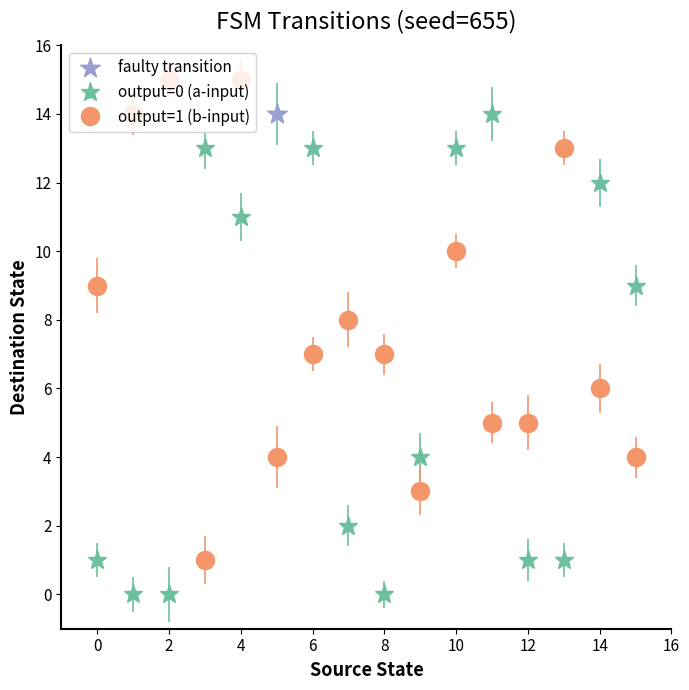

Which series has the largest total across all categories?

output=1 (b-input)